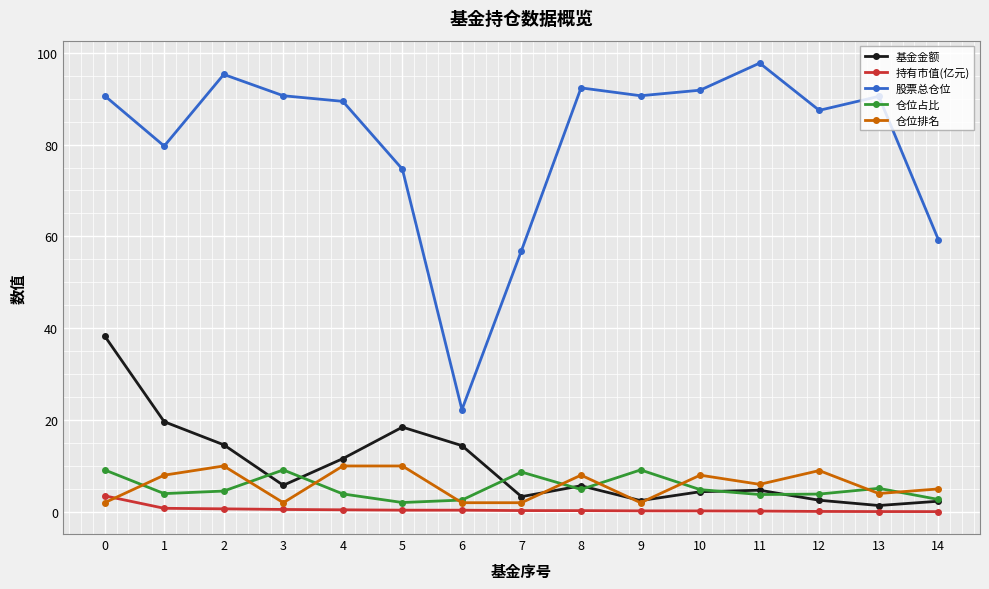

What are all the series names shown in the legend?

基金金额, 持有市值(亿元), 股票总仓位, 仓位占比, 仓位排名